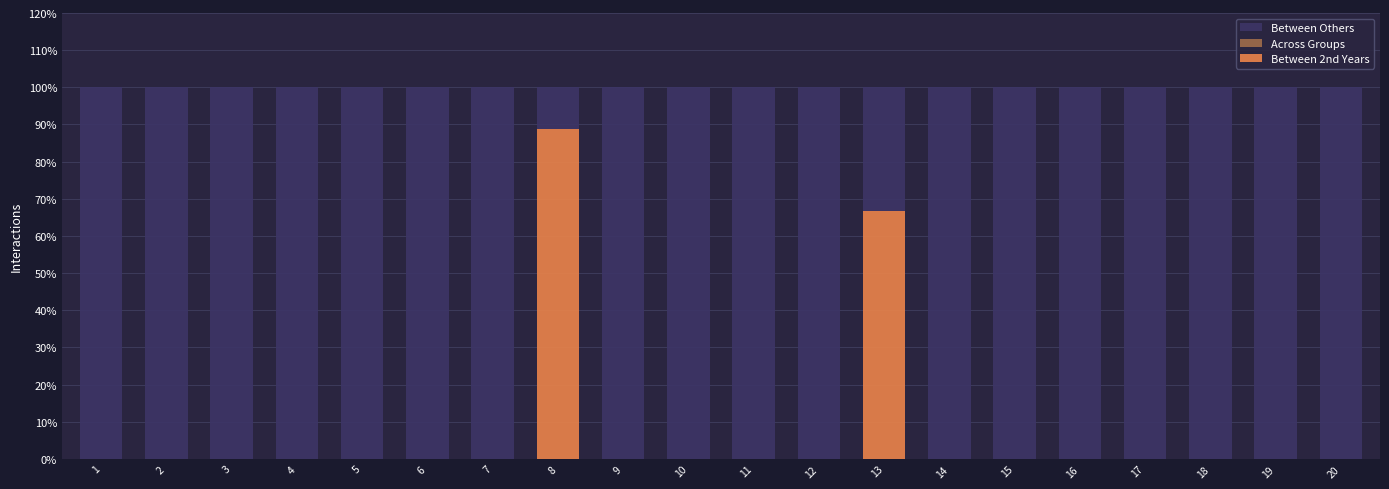

What is the total value across all series at 6?

100.0